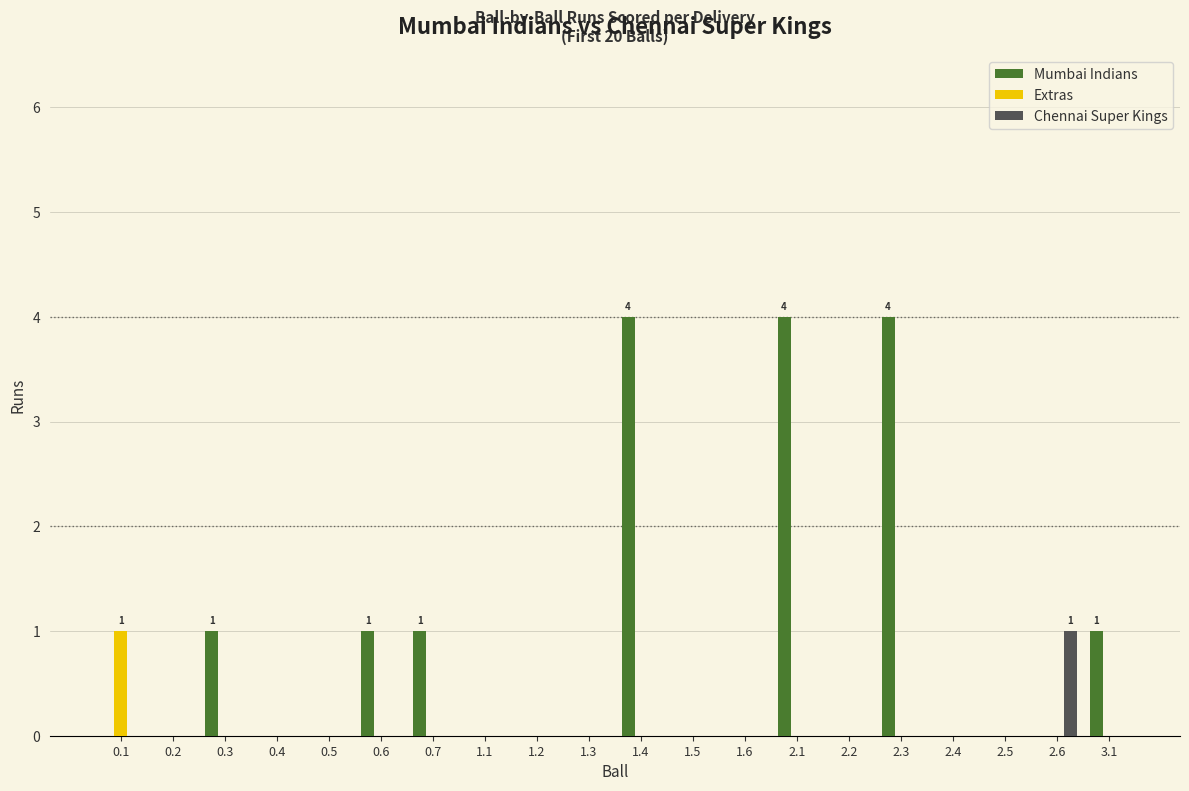

What is the total value across all series at 1.4?

4